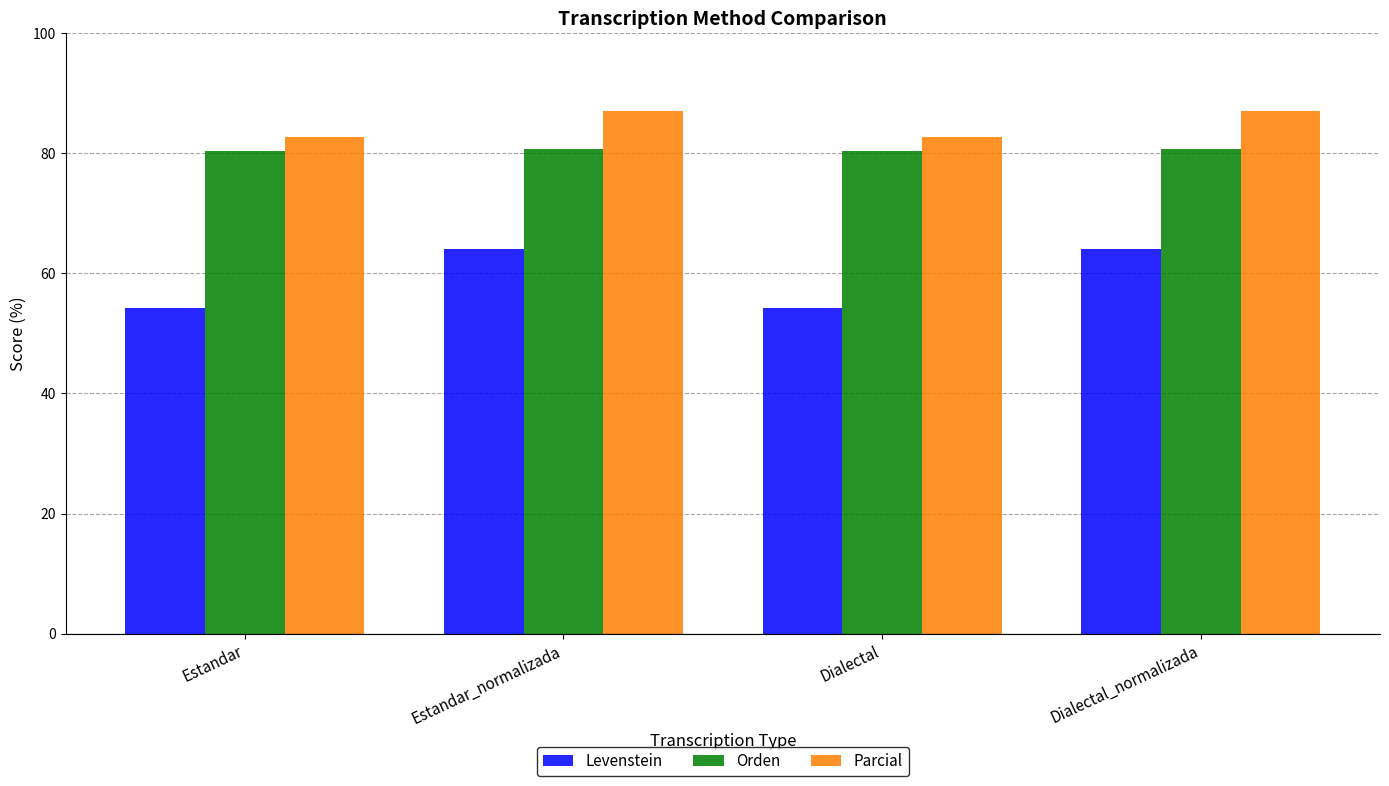

Is it true that Levenstein equals 54.3 at Dialectal?

True